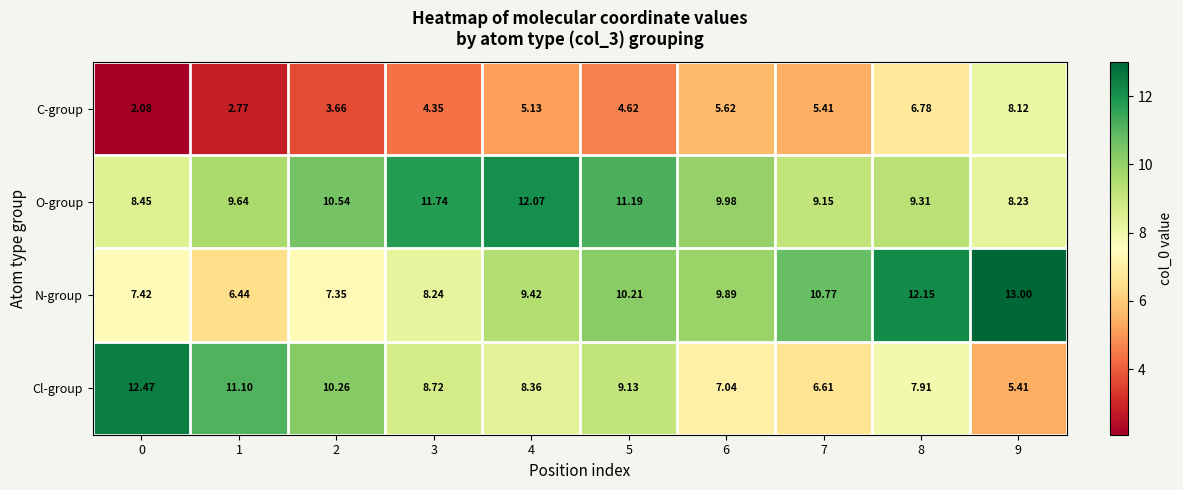

Which series has the largest range (max minus min)?

Cl-group